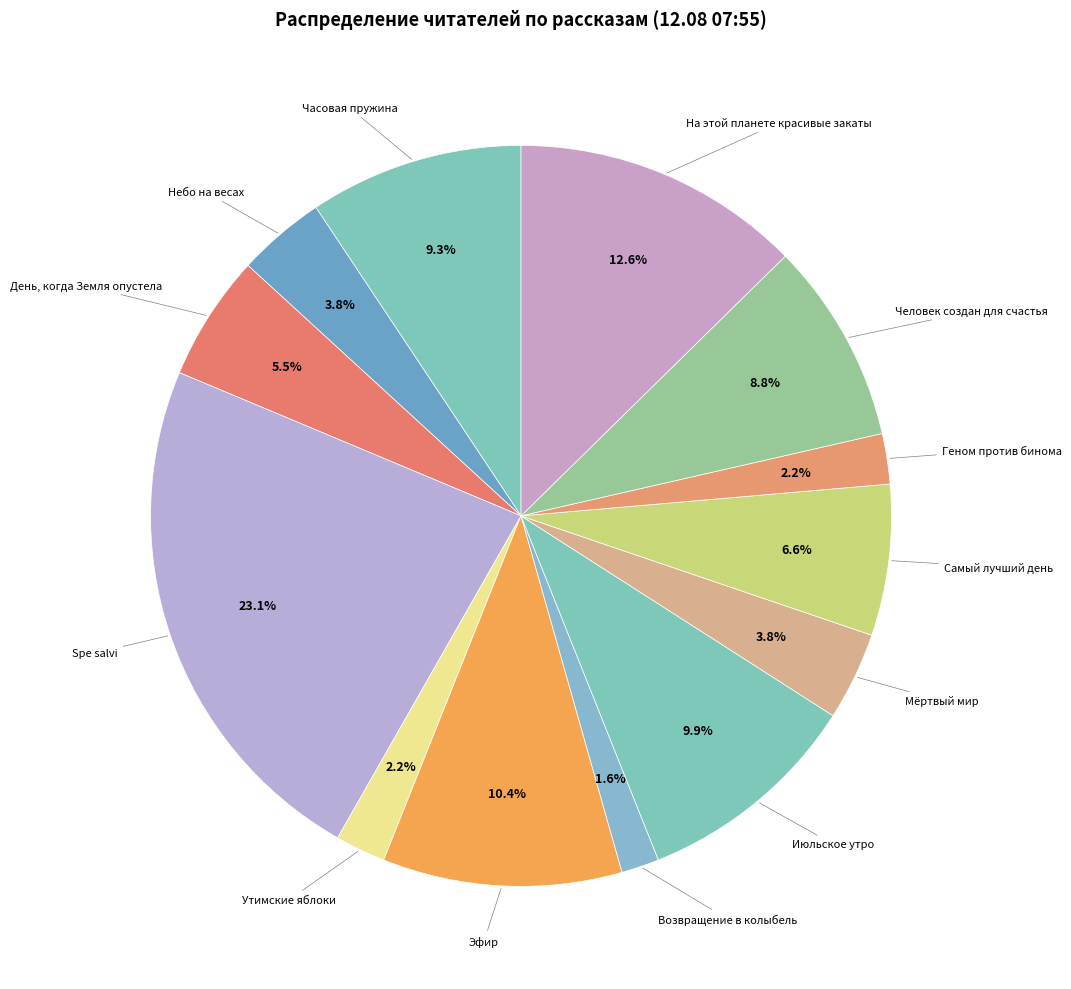

True or false: Утимские яблоки accounts for 2% of the total.

True